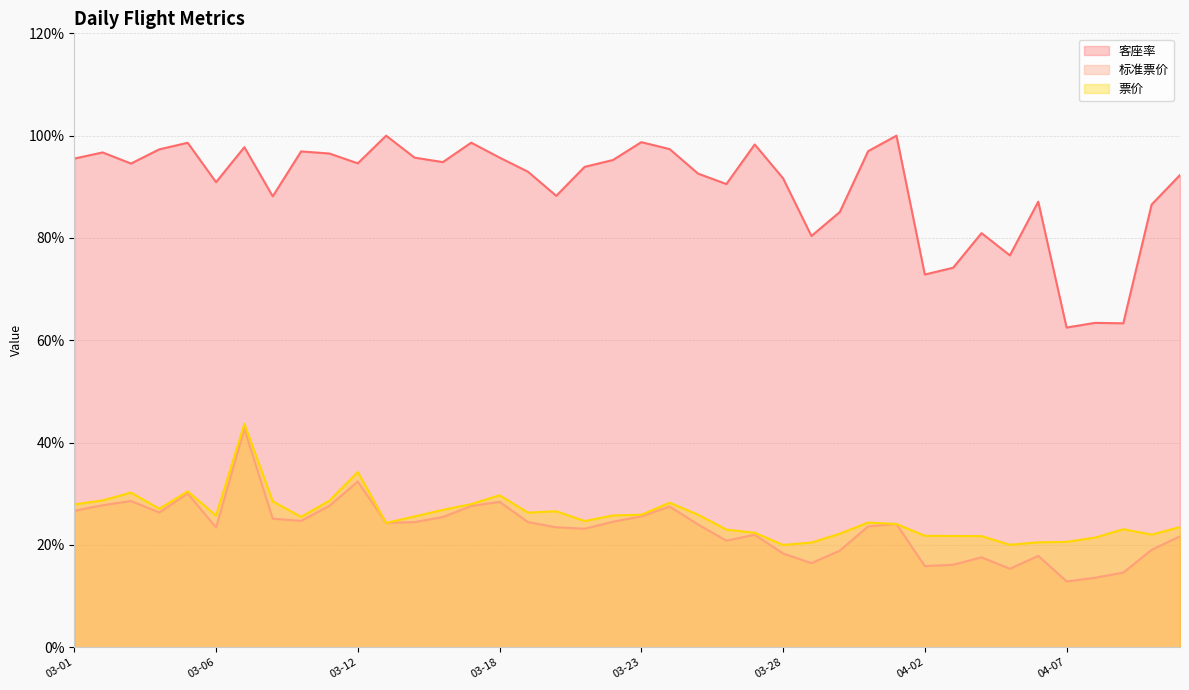

What is the label of the 33rd point from the left?

2017-04-04